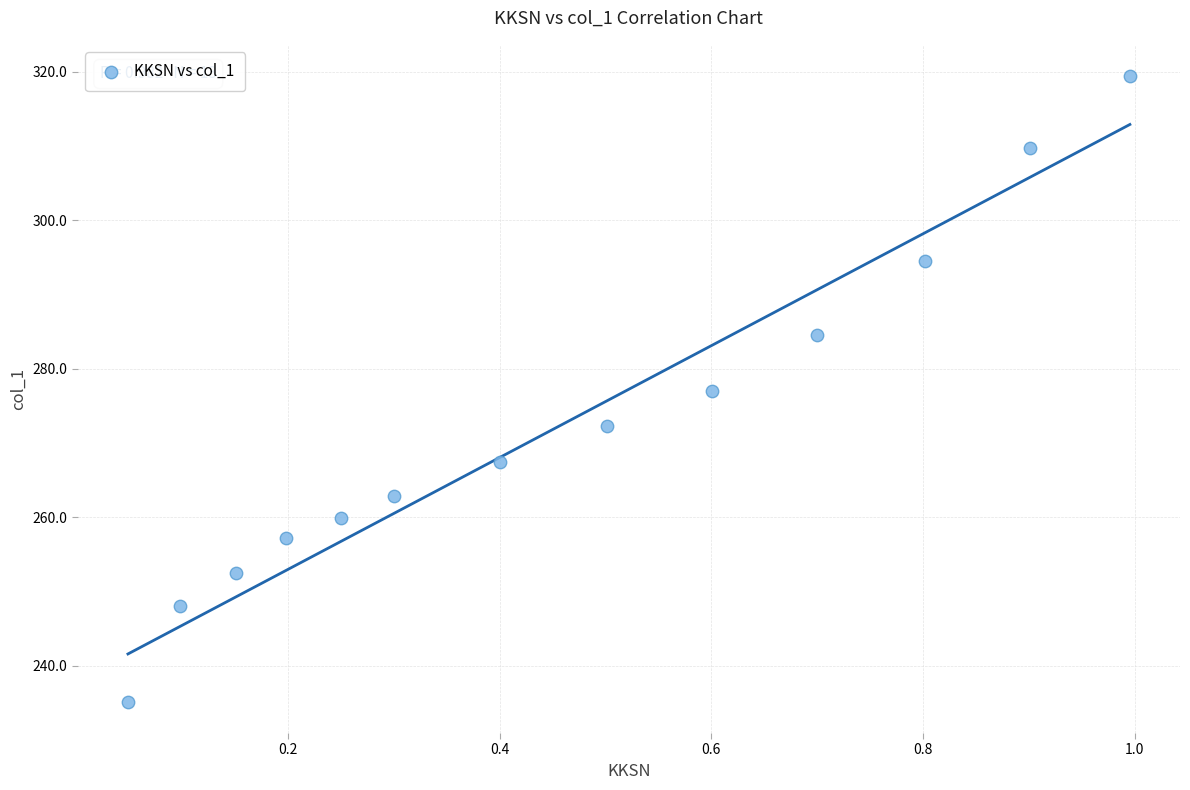

What is the range of X values (max minus min)?

0.9